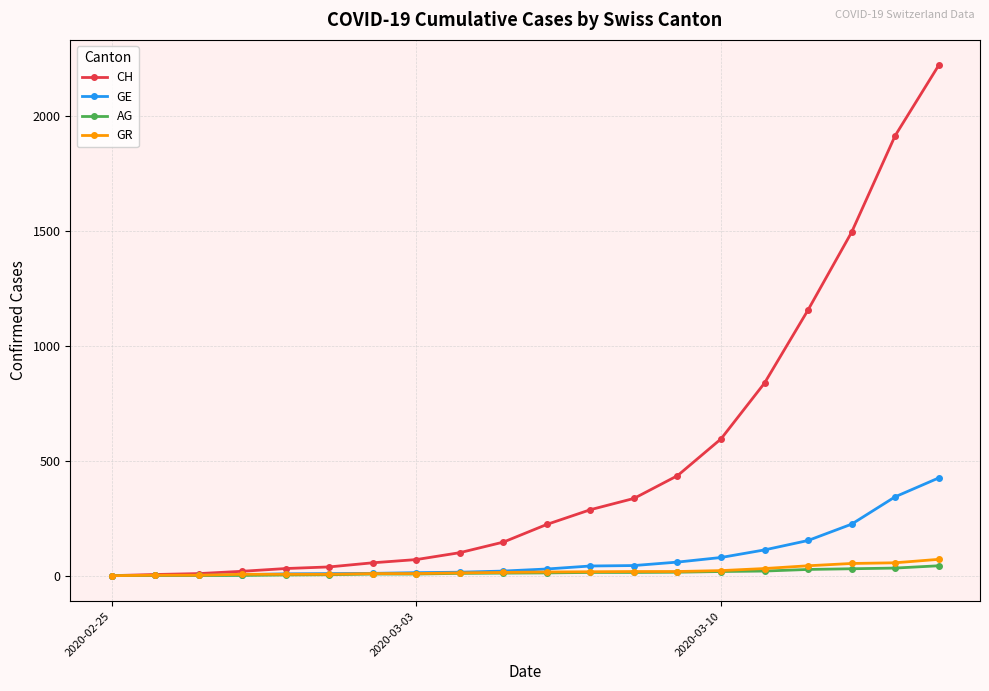

What is the maximum value for GR?

71